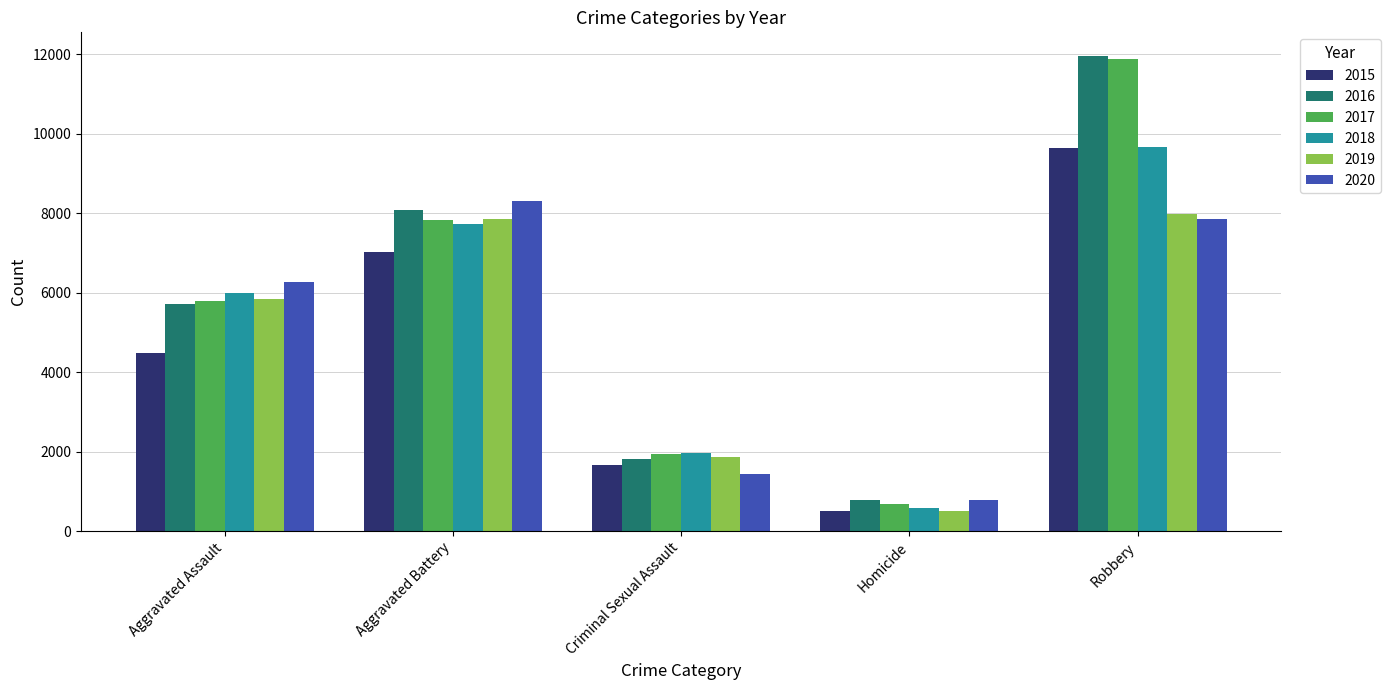

At which category is the sum across all series the highest?

Robbery